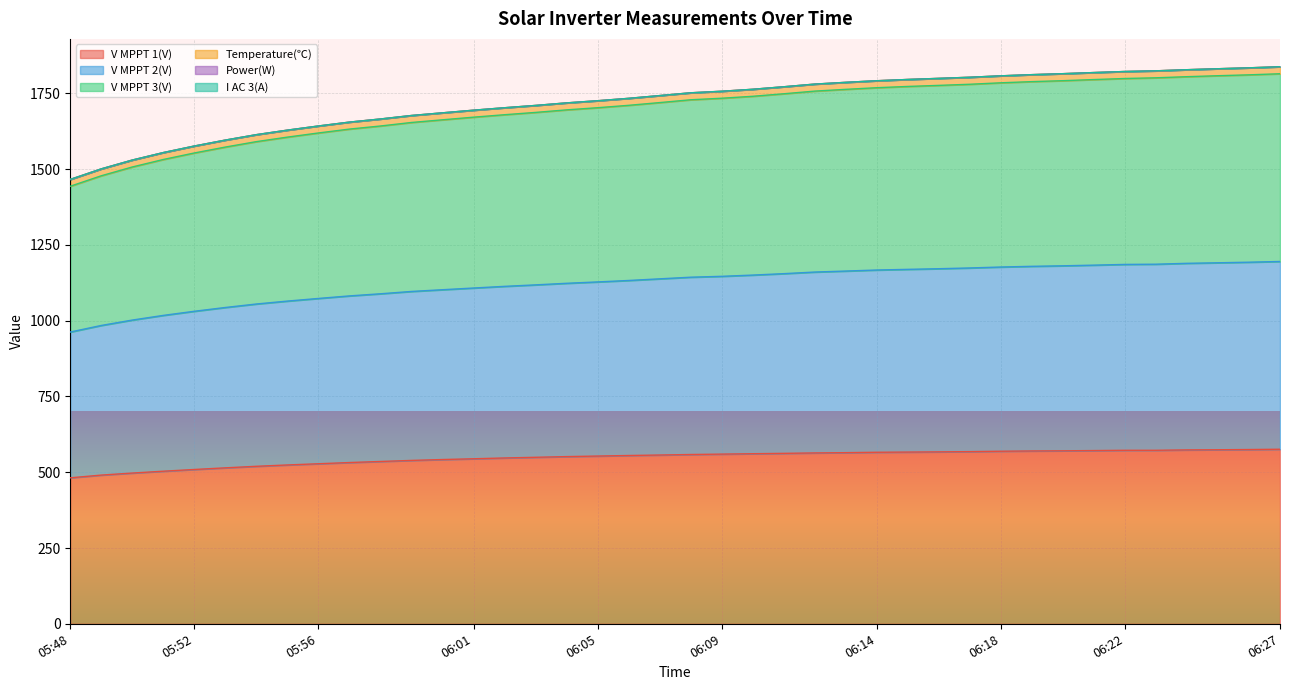

Which series has the largest total across all categories?

V MPPT 3(V)